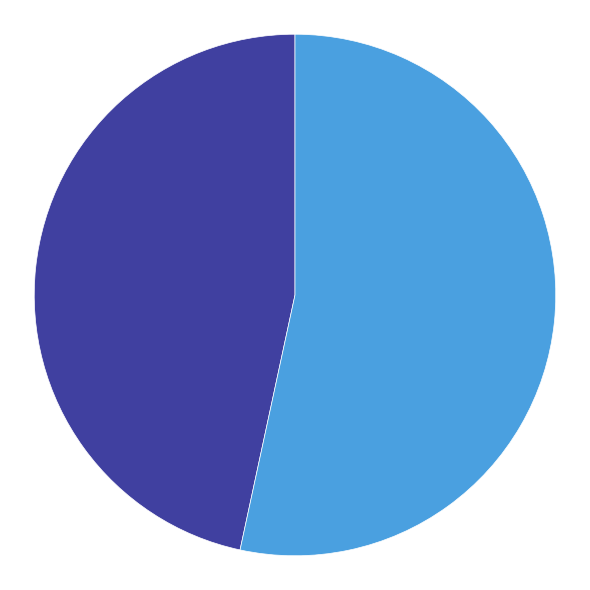

Which category accounts for the majority?

喀纳斯急就四首 其一 卧龙湾